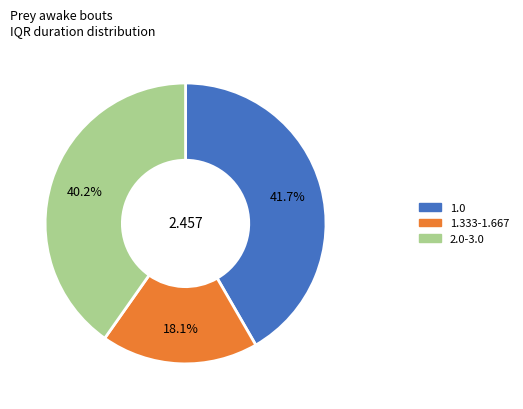

Is there a majority slice in this chart?

No